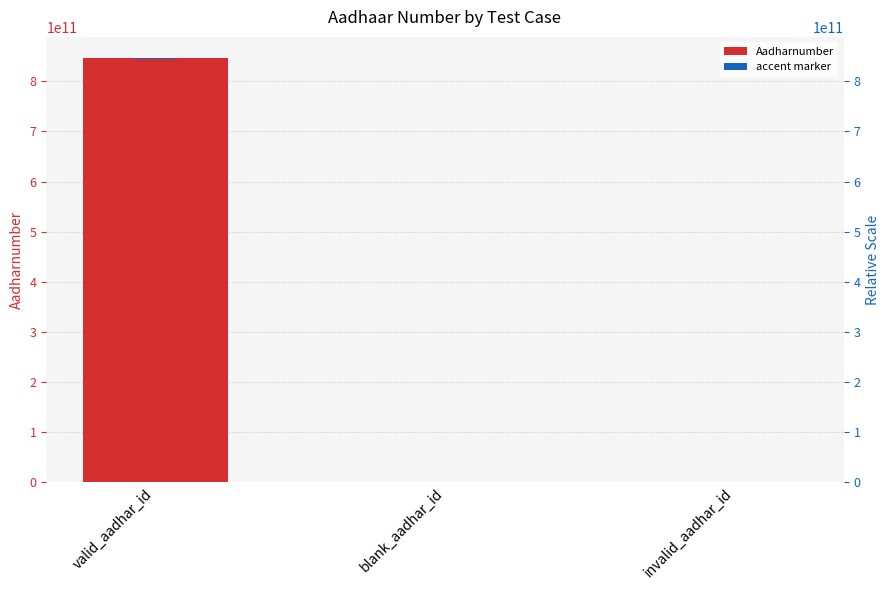

Is the value of Aadharnumber at valid_aadhar_id greater than the value of accent marker at invalid_aadhar_id?

Yes